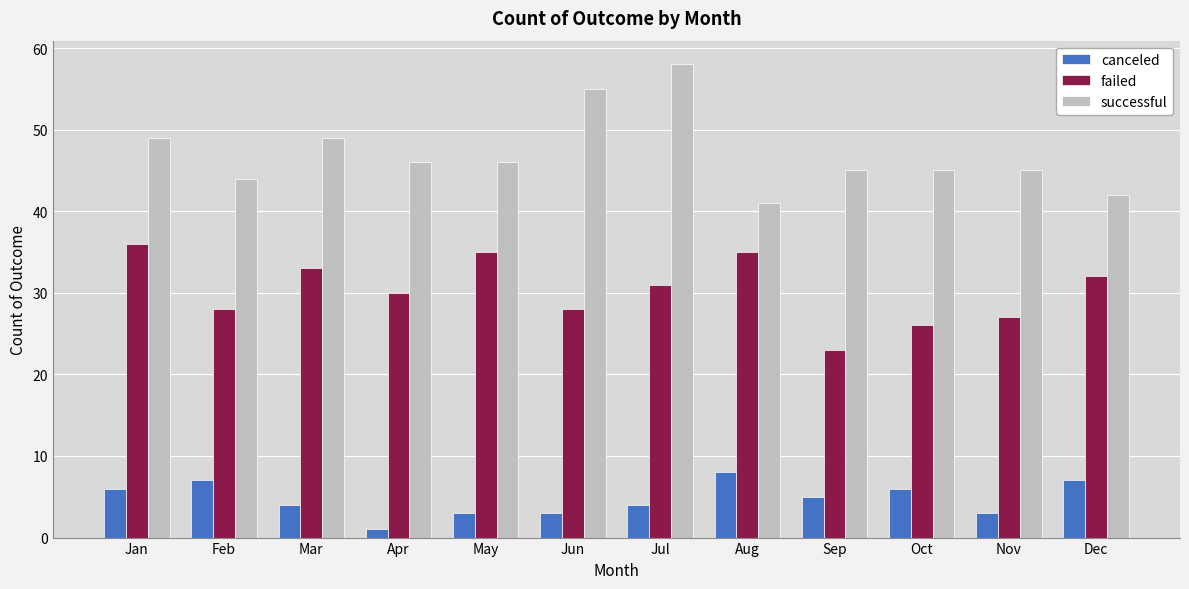

Is it true that failed equals 35 at May?

True